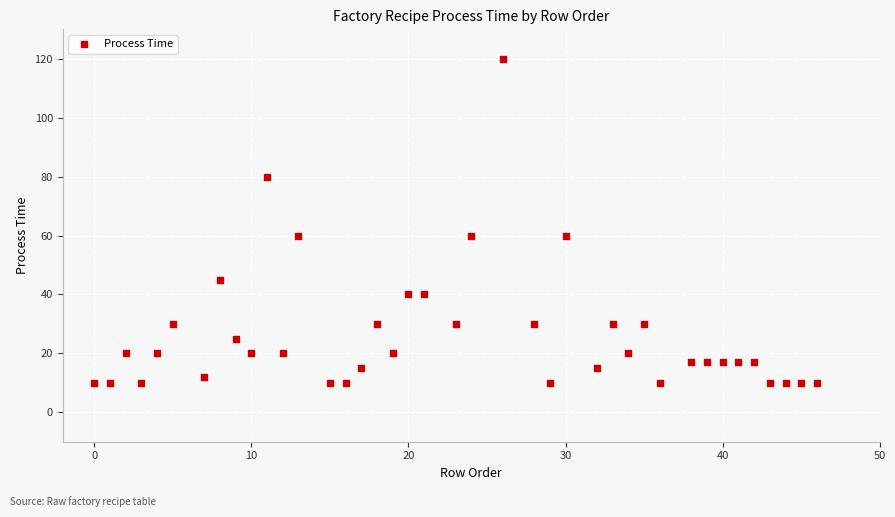

What is the range of X values (max minus min)?

46